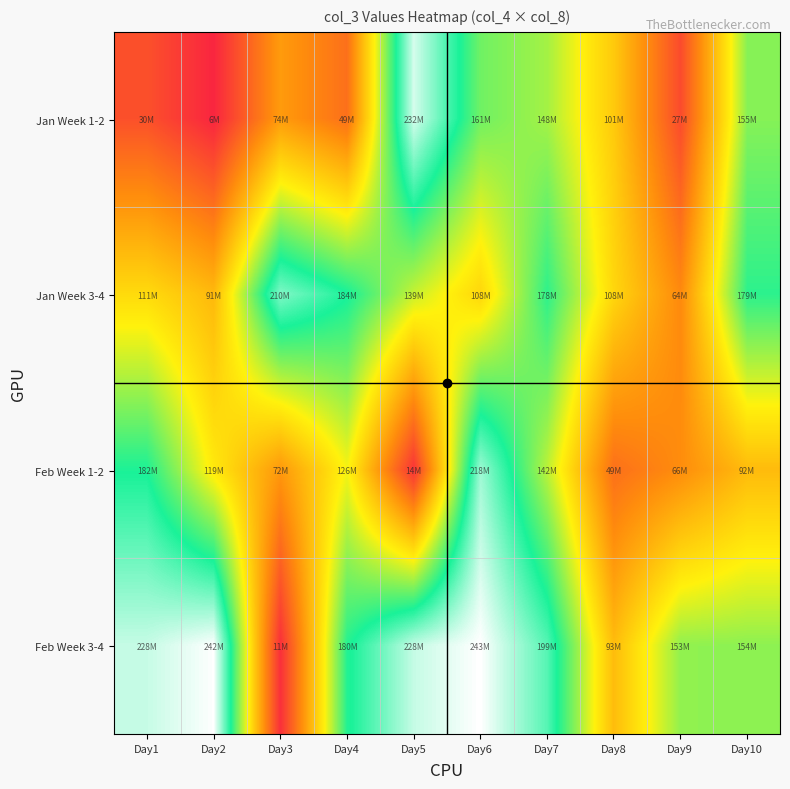

Reading left to right, transcribe all the data shown in this chart.

Jan Week 1-2: Day1=30424864	Day2=5542784	Day3=73852752	Day4=48837520	Day5=231717816	Day6=161058664	Day7=147637080	Day8=100795672	Day9=27477712	Day10=155356720
Jan Week 3-4: Day1=110896488	Day2=91160520	Day3=209891656	Day4=184402416	Day5=138945680	Day6=108225632	Day7=178023624	Day8=108385816	Day9=63726312	Day10=178580296
Feb Week 1-2: Day1=182465088	Day2=119175456	Day3=72045144	Day4=126053960	Day5=14071576	Day6=217546584	Day7=141781504	Day8=48840736	Day9=65574320	Day10=92396496
Feb Week 3-4: Day1=227782256	Day2=242410064	Day3=11431256	Day4=180471576	Day5=227635432	Day6=242926648	Day7=199014592	Day8=93186544	Day9=152740376	Day10=153666264